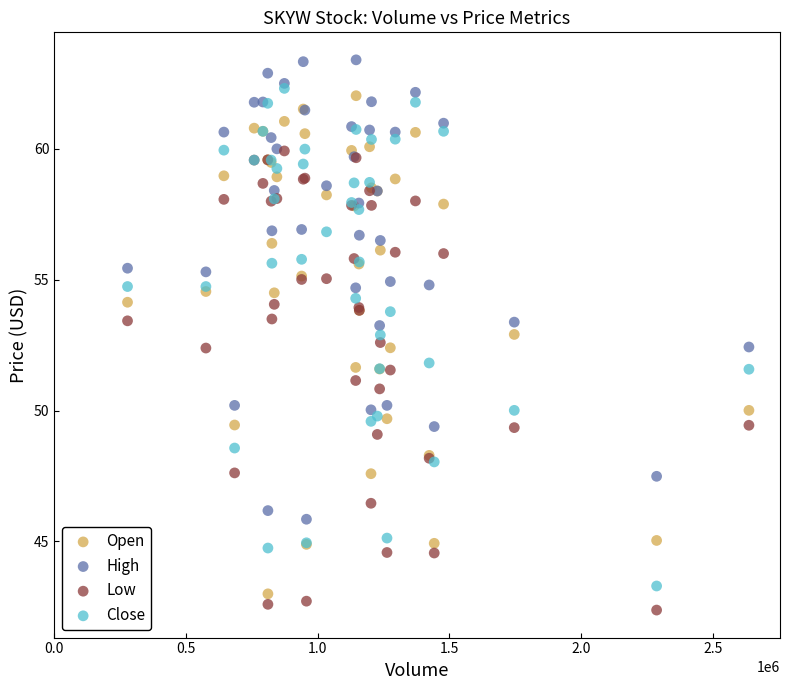

Which series contains the lowest Y value?

Low